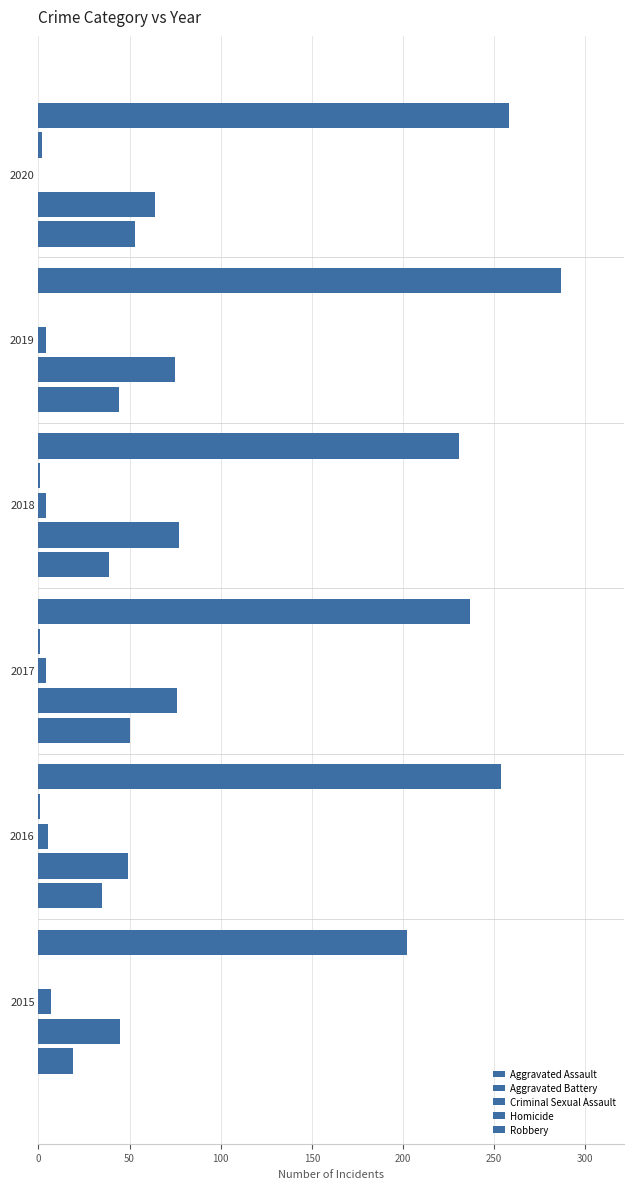

What is the difference between the maximum and minimum values in the Aggravated Assault series?

34